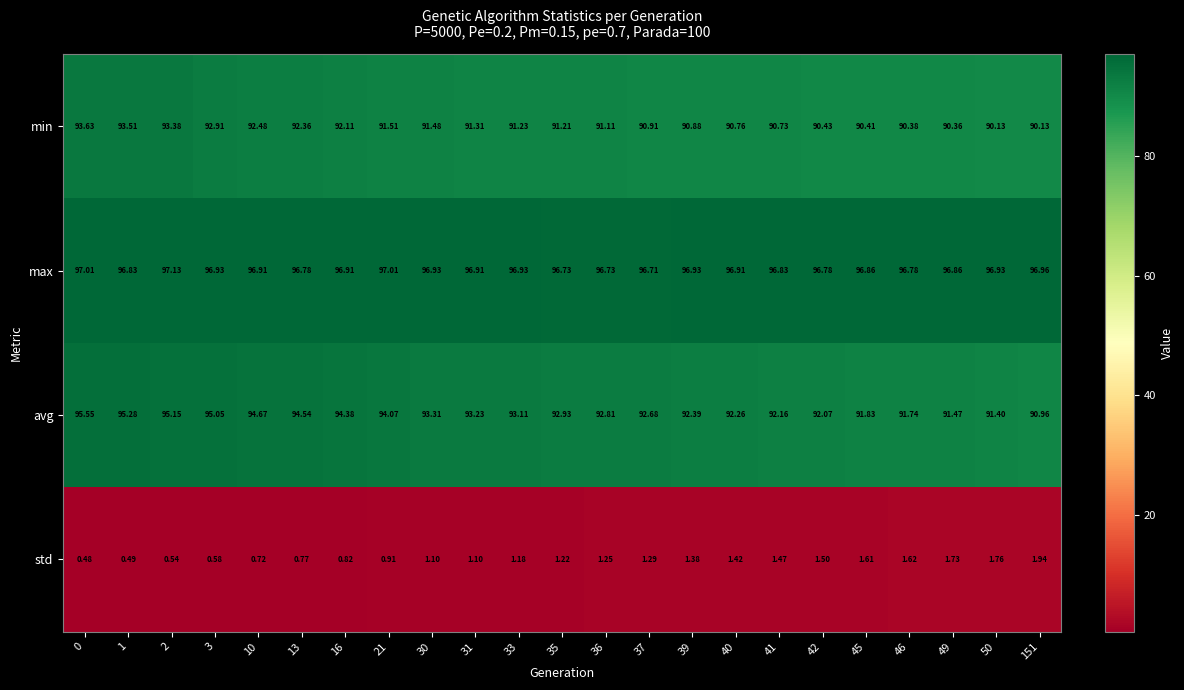

Which series has the largest total across all categories?

max